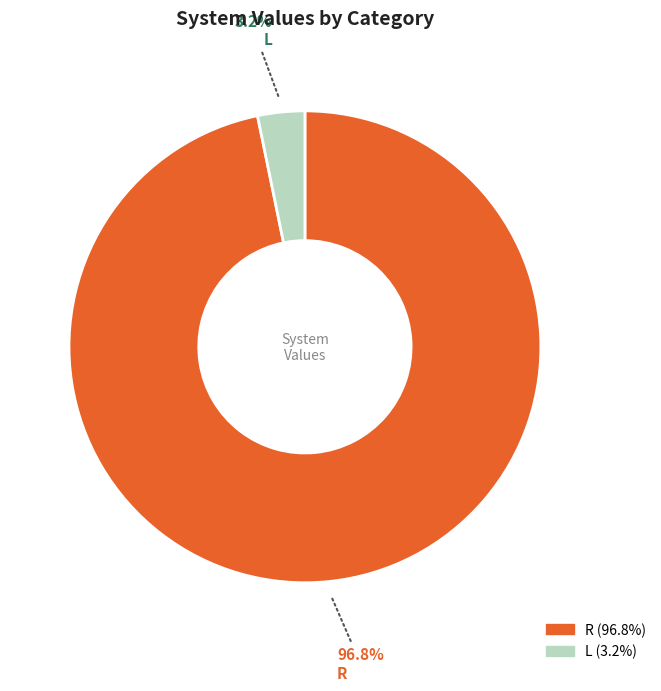

The L slice represents 3% of the pie. True or false?

True